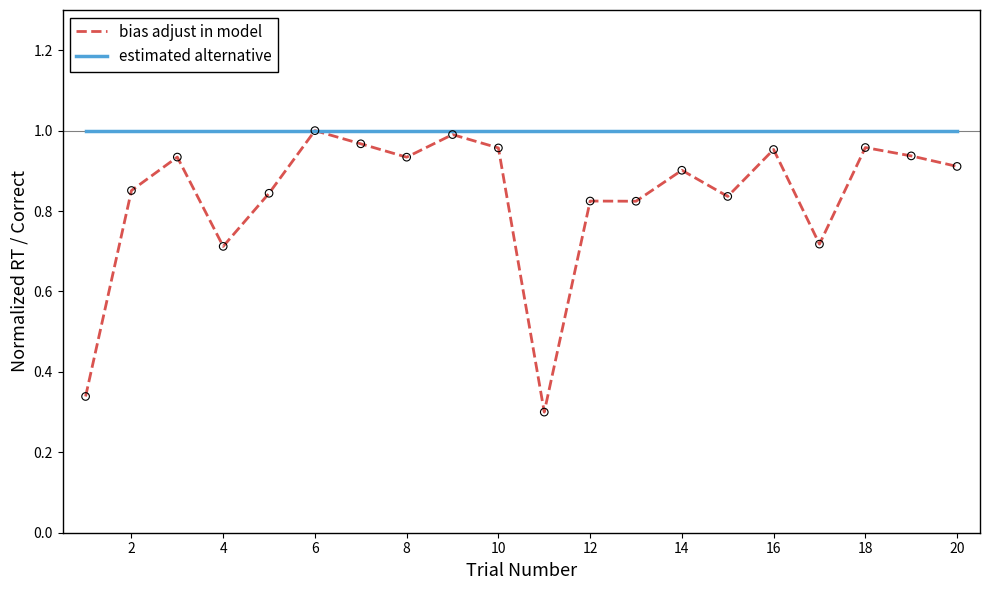

Which series has the widest spread of values?

bias adjust in model